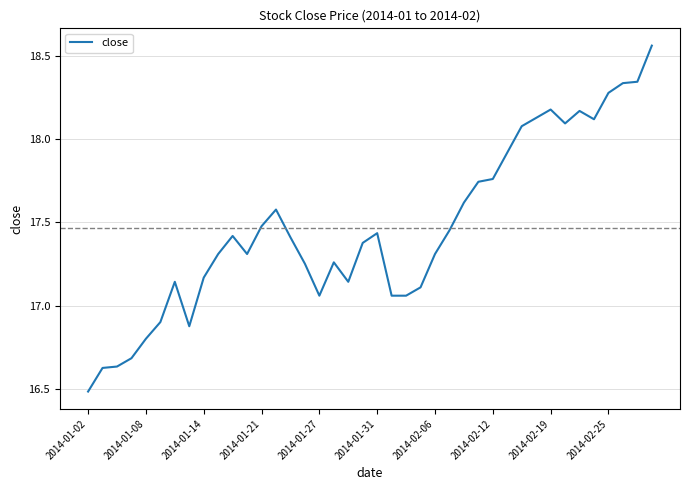

What is the difference between the maximum and minimum values?

2.1